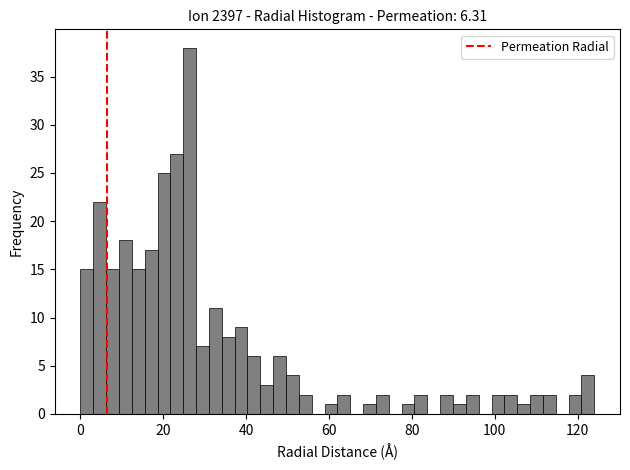

Read against the x-axis, roughly where is the centre of the tallest bar?

26